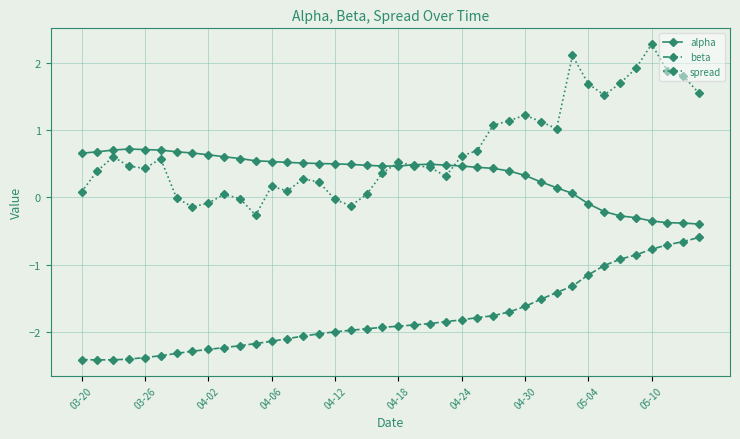

How many lines are shown in the chart?

3